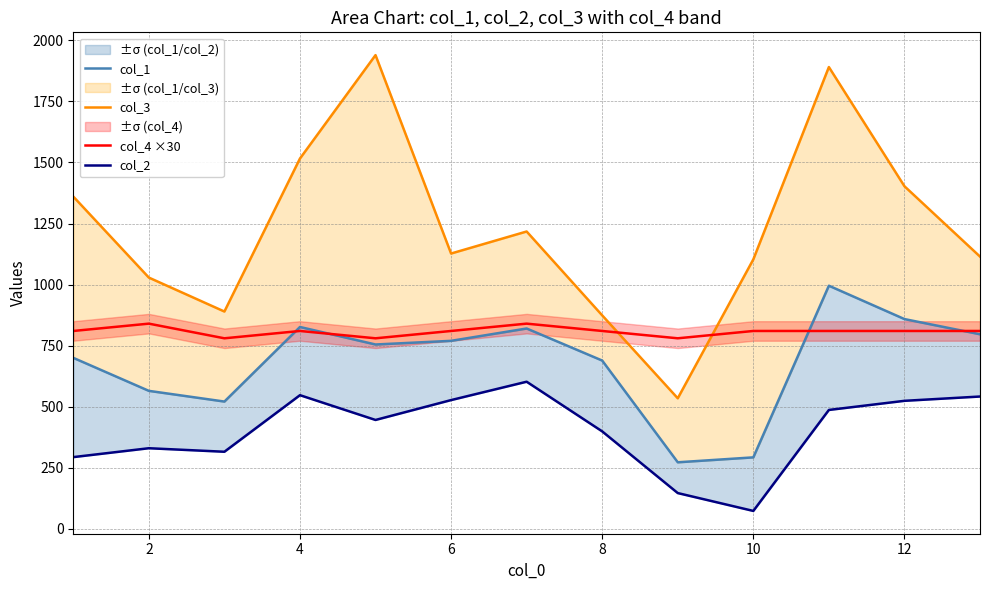

The value of col_4 ×30 at 12 is 810. True or false?

True